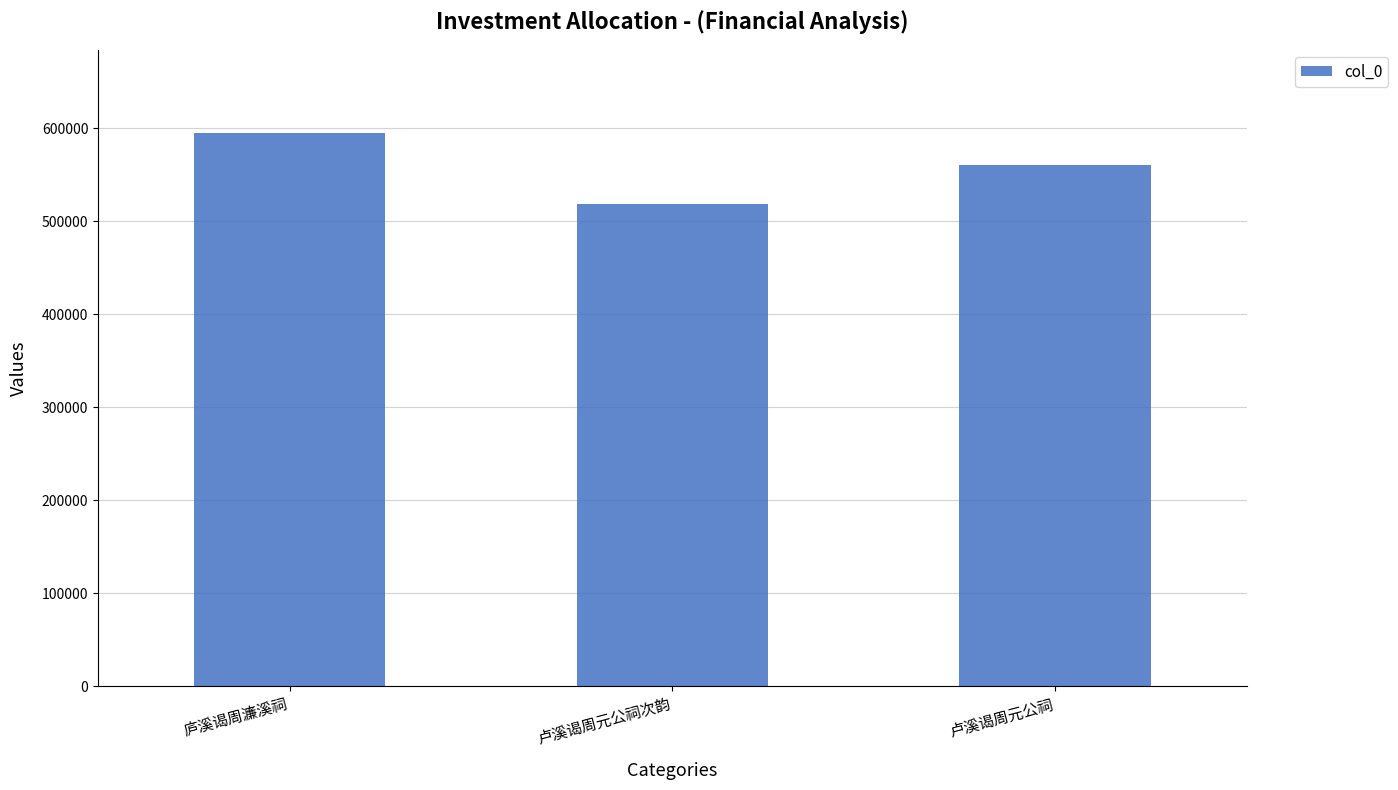

Approximately how many times larger is the value at 庐溪谒周濂溪祠 compared to 卢溪谒周元公祠?

1.1